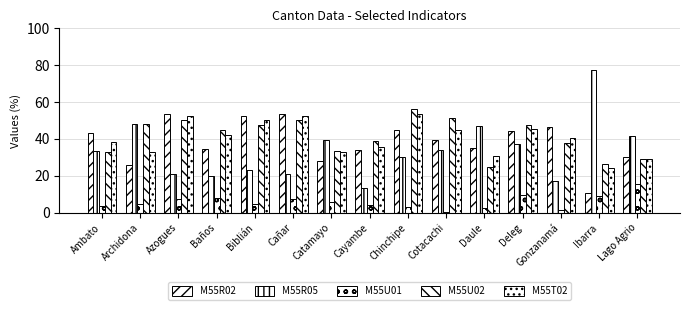

List the series in order of their peak value, highest first.

M55R05, M55U02, M55T02, M55R02, M55U01